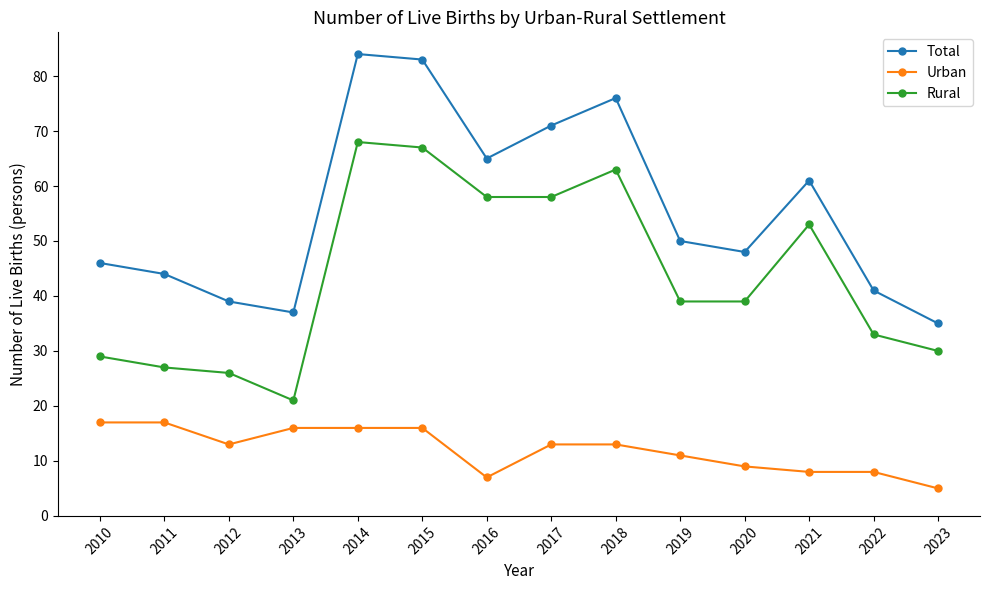

Read the Rural value at 2018.

63